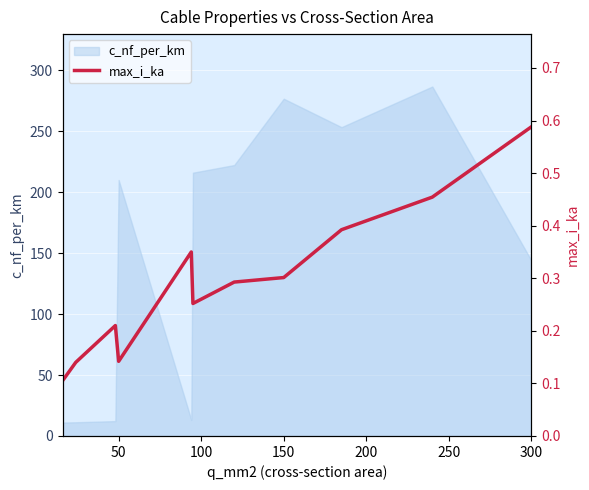

How many values are between 0 and 1?

11